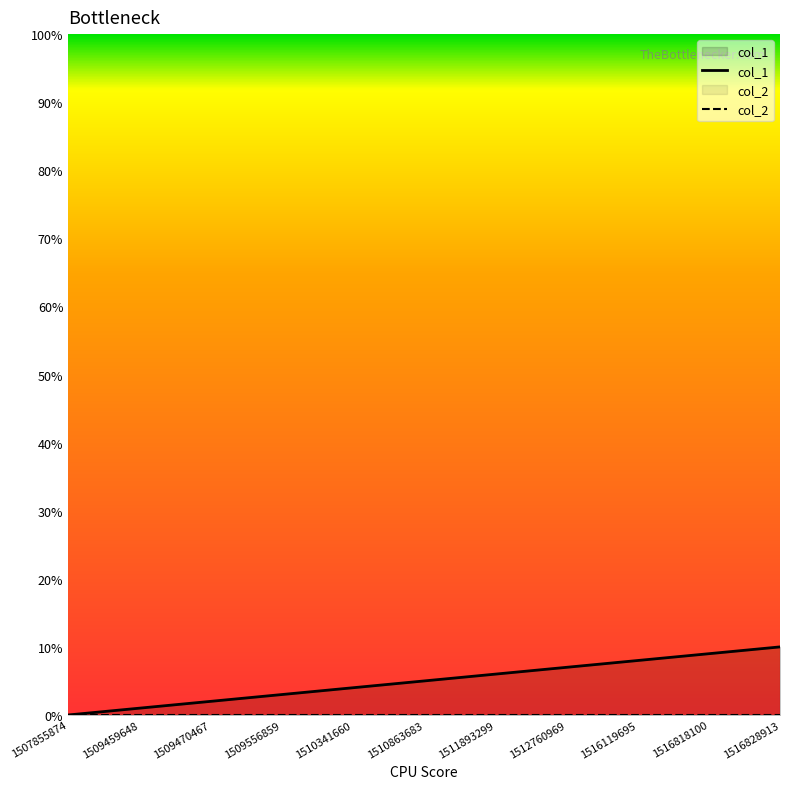

At which category is the sum across all series the highest?

1516828913